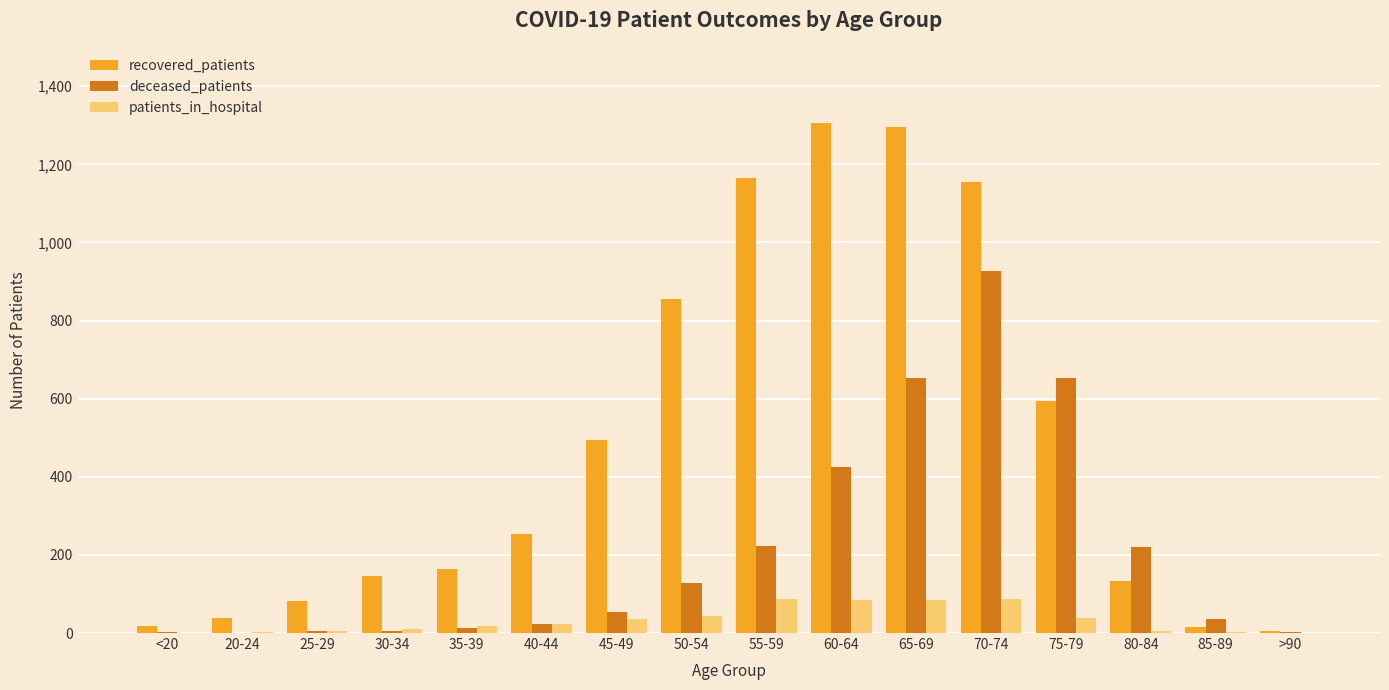

What is the approximate value of recovered_patients at 35-39?

164